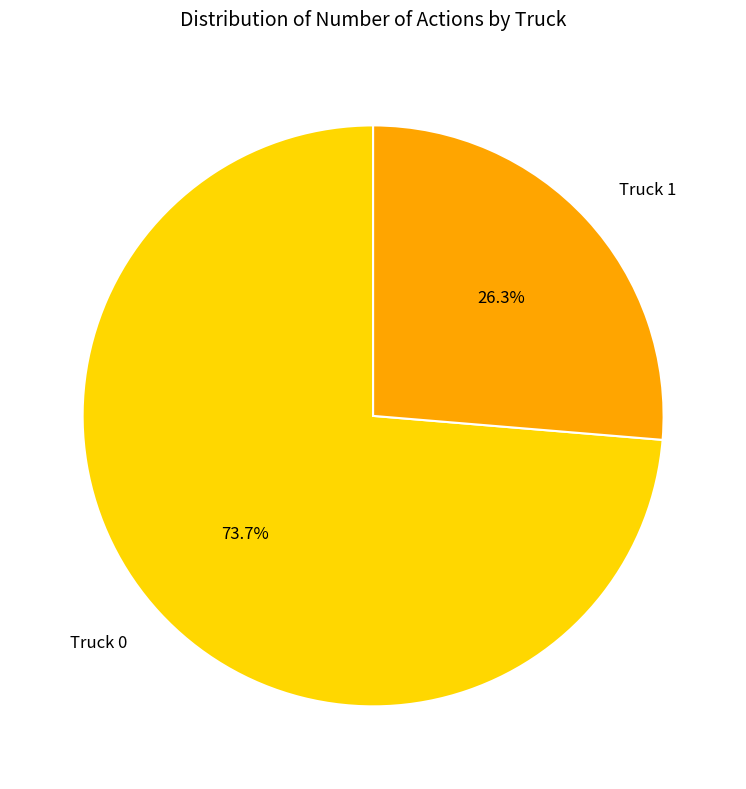

How many slices are in this pie chart?

2